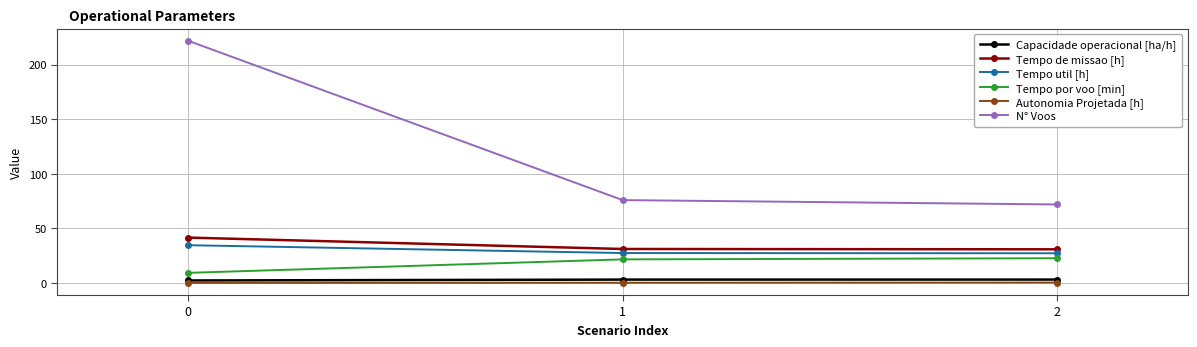

What is the total value across all series at 2?

156.7